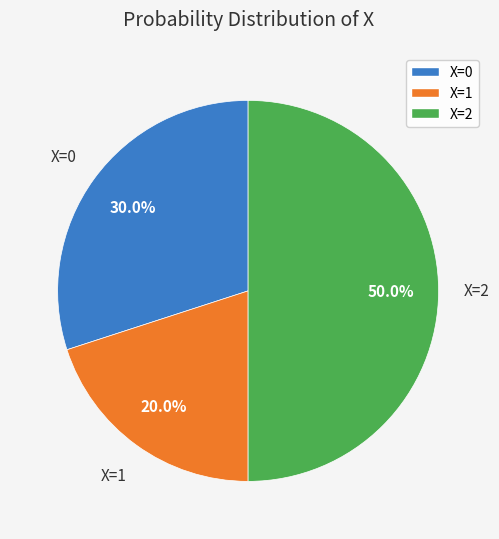

Combined, what portion of the pie is X=1 and X=2?

70.0%